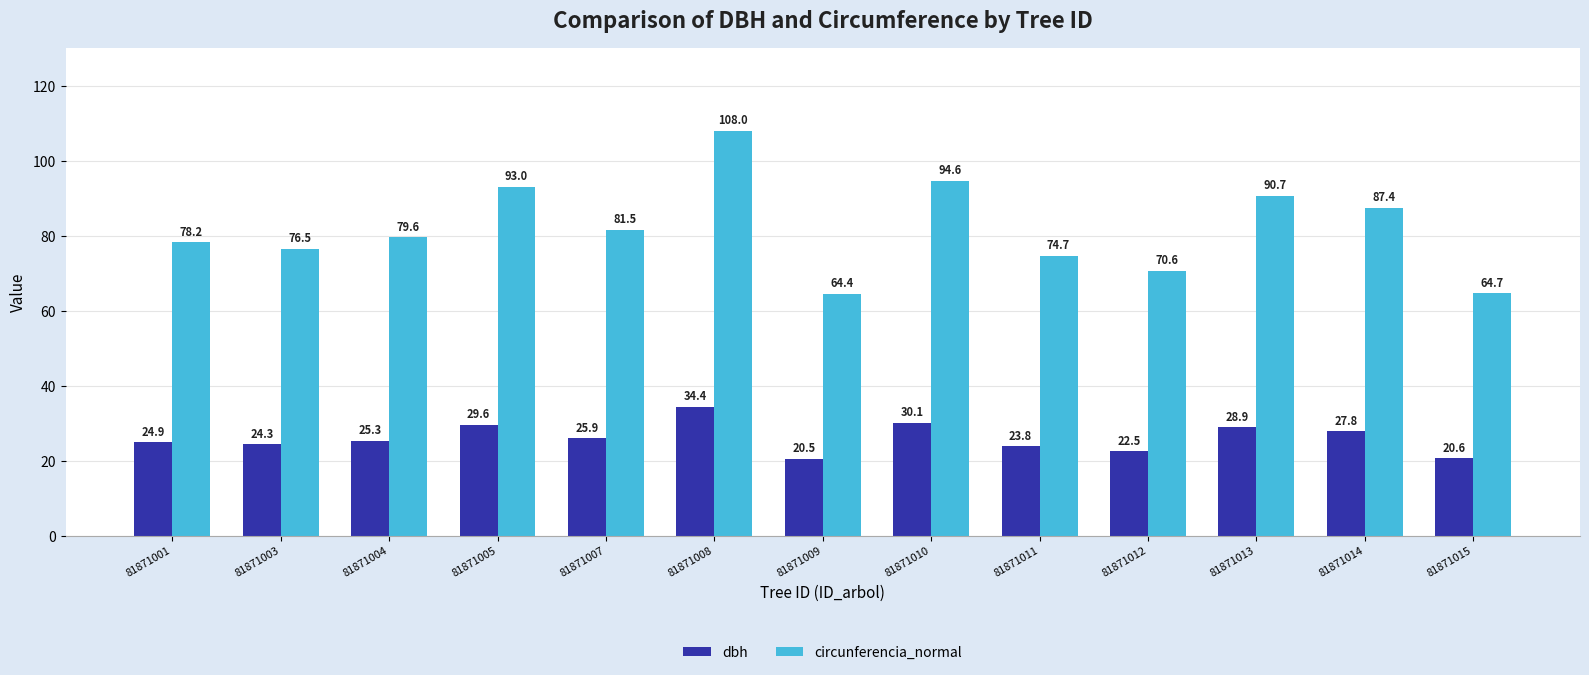

Which series has the widest spread of values?

circunferencia_normal